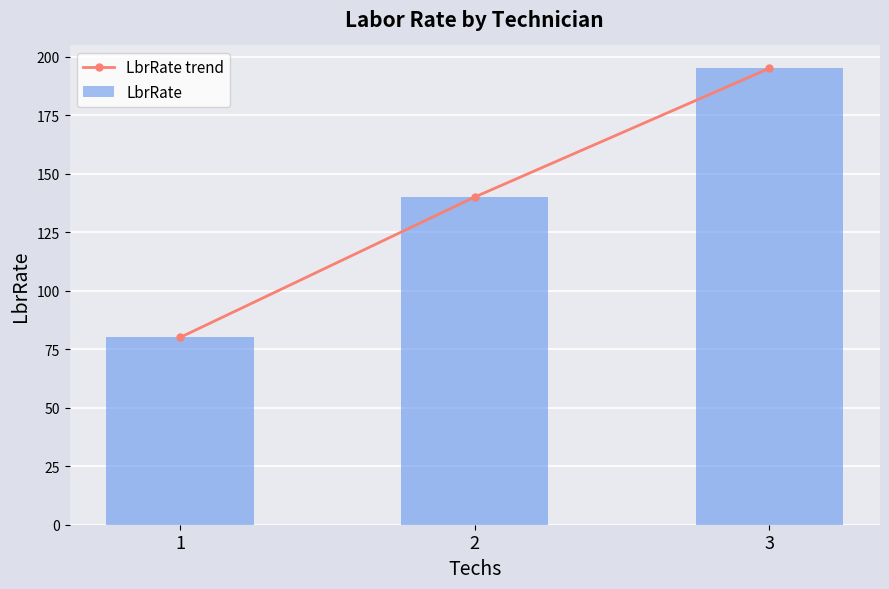

What is the sum of the LbrRate values at 1 and 2?

220